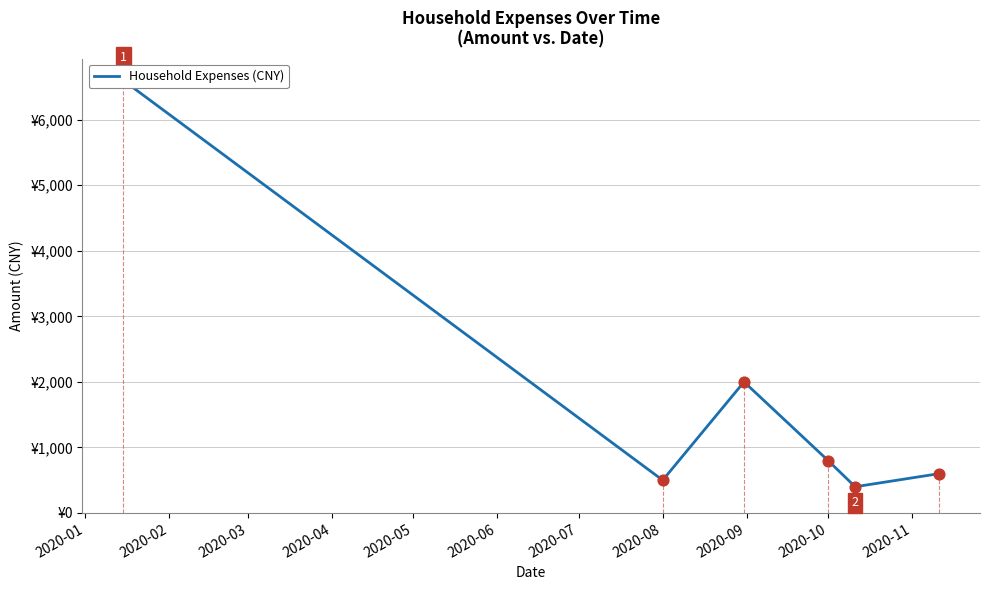

Approximately how many times larger is the value at 2020-01 compared to 2020-02?

13.2